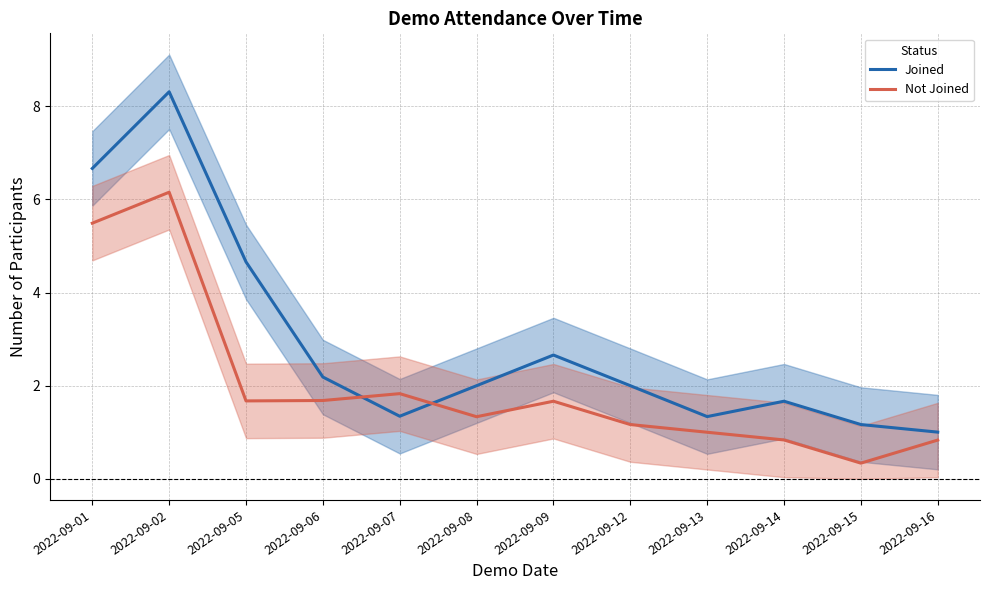

Which series ends up on top after the final intersection of Joined and Not Joined?

Joined